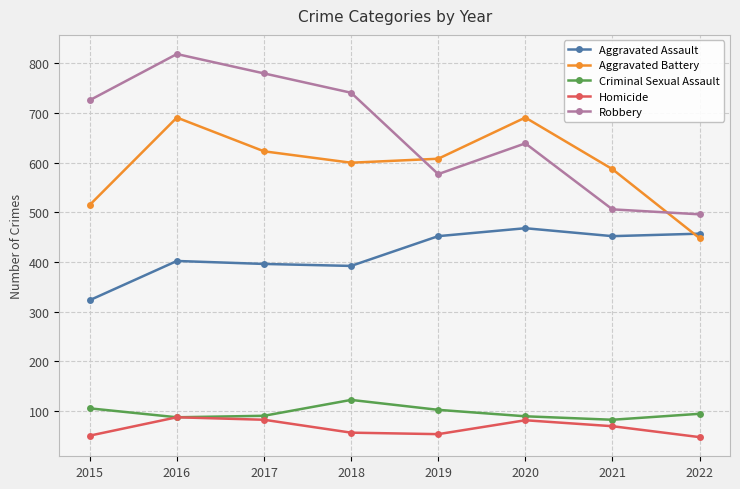

True or false: Aggravated Assault has a value of 151 at 2020.

False